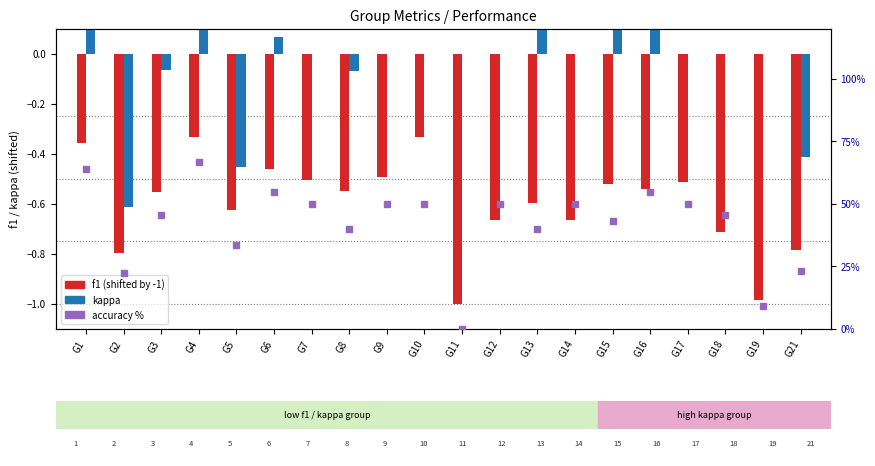

How many values in the accuracy series exceed 50?

4